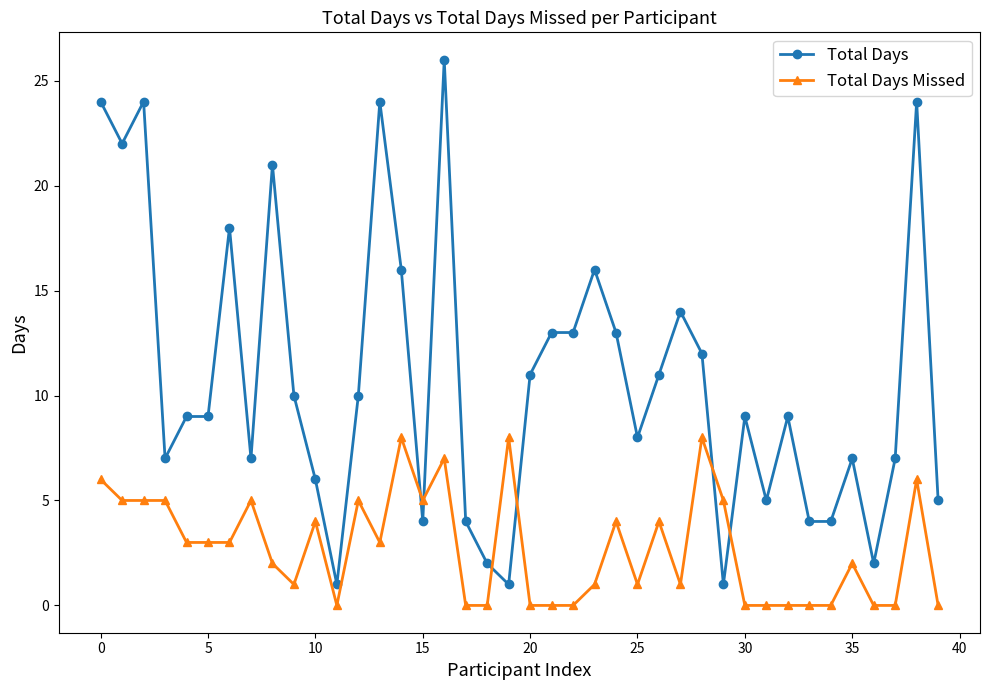

List the series in order of their overall mean, highest first.

Total Days, Total Days Missed